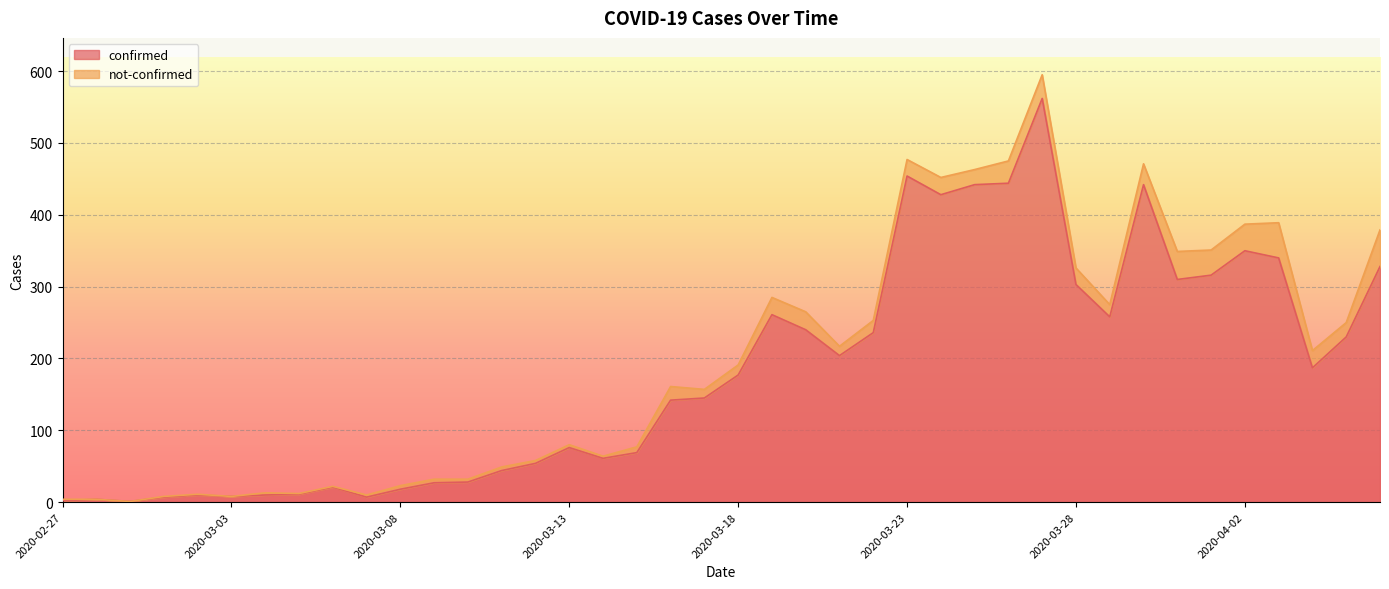

How many points are lower than both their immediate neighbors (excluding endpoints)?

9